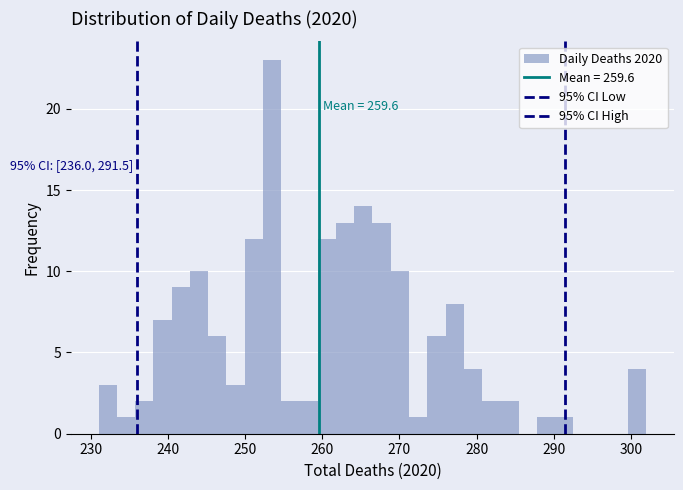

Read against the x-axis, roughly where is the centre of the tallest bar?

253